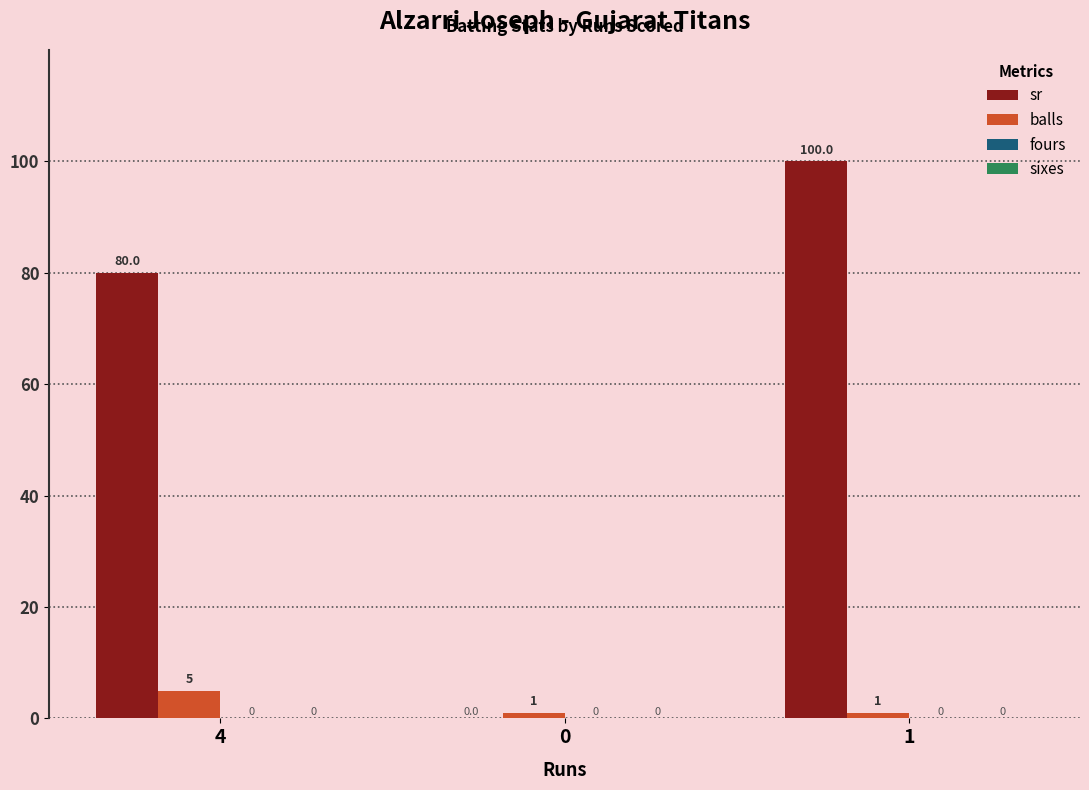

The value of sr at 1 is 49. True or false?

False